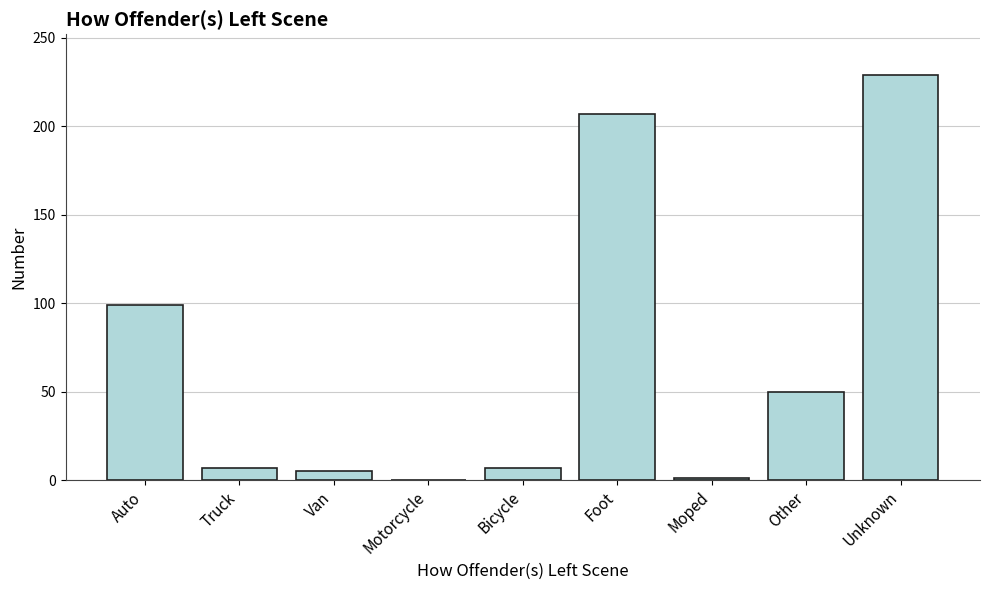

Is it true that the value at Truck is 7?

True